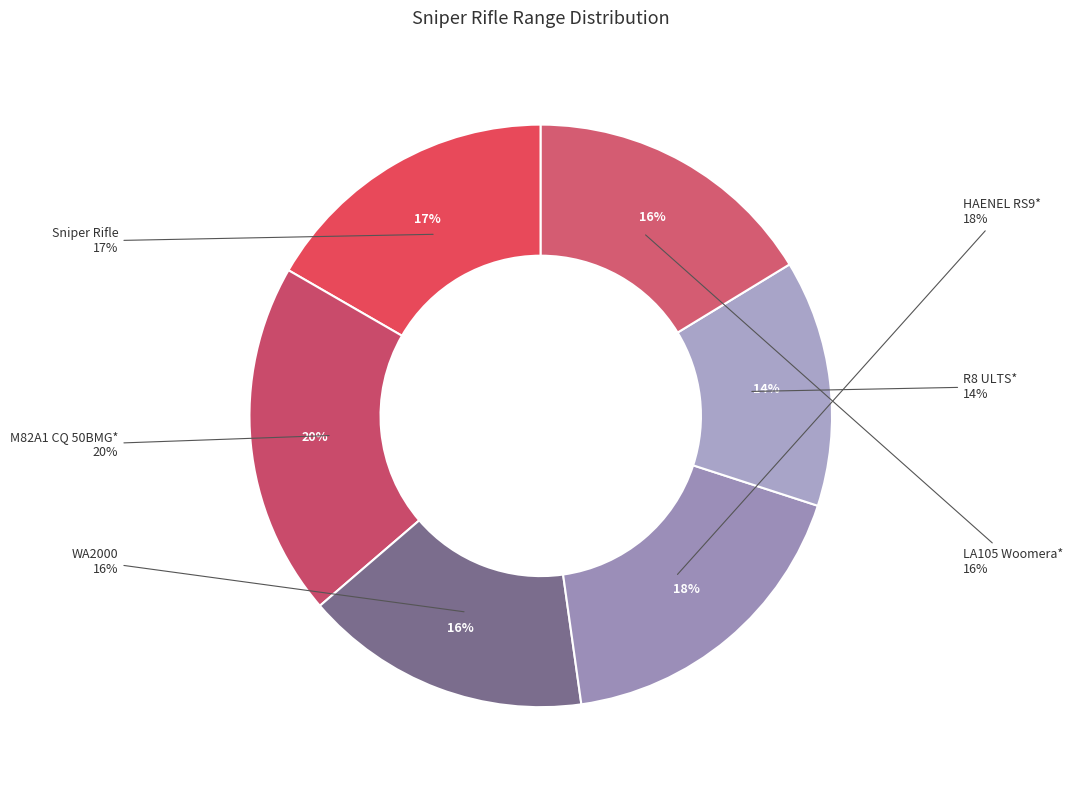

Which slice is the largest?

M82A1 CQ 50BMG*